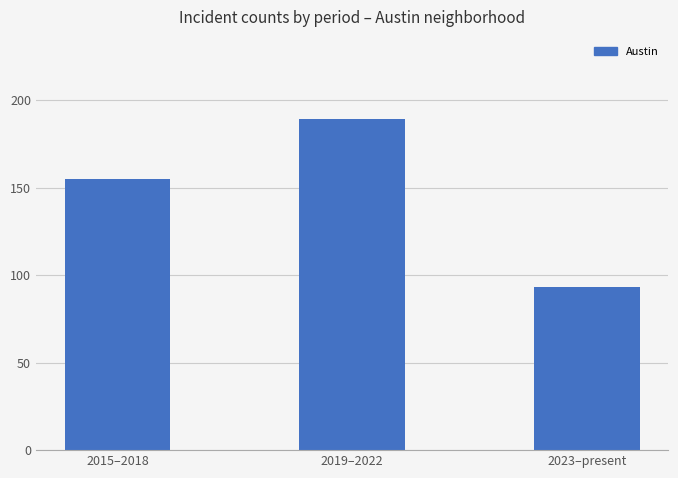

What is the sum of the values at 2023–present and 2019–2022?

282